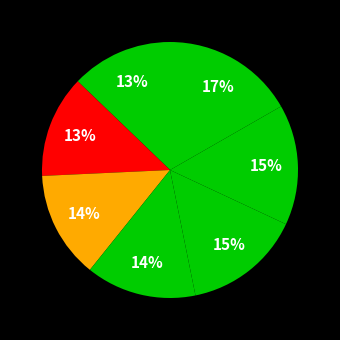

Count the number of slices in the pie.

7